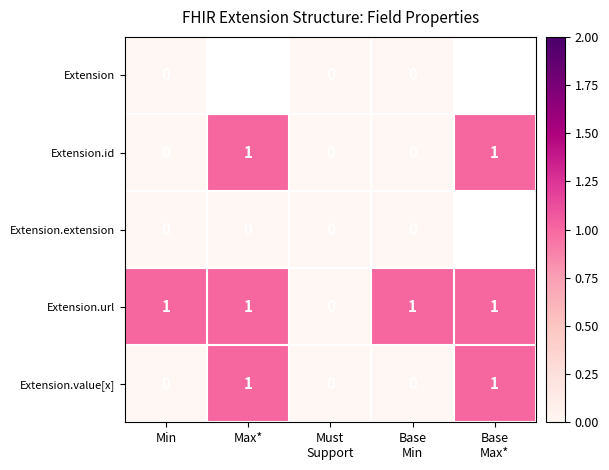

The Extension.value[x] series shows 2 at Max*. True or false?

False